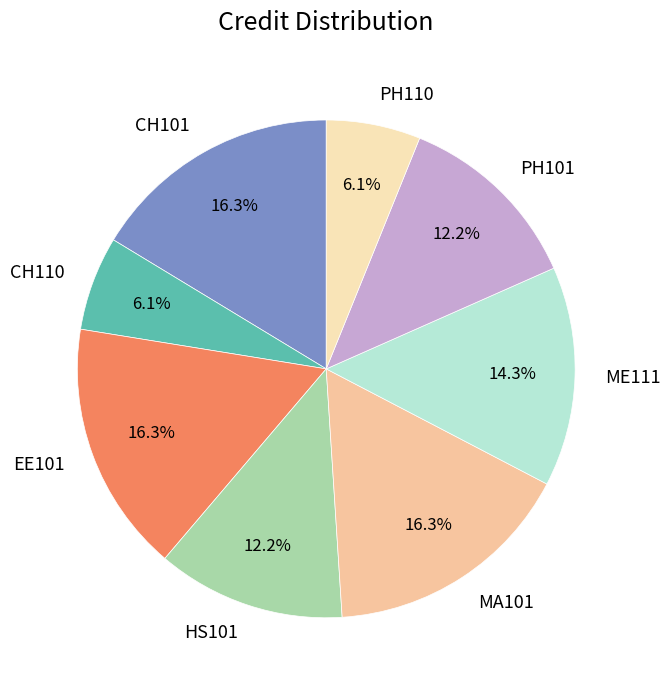

What percentage is the PH110 slice, to the nearest percent?

6%